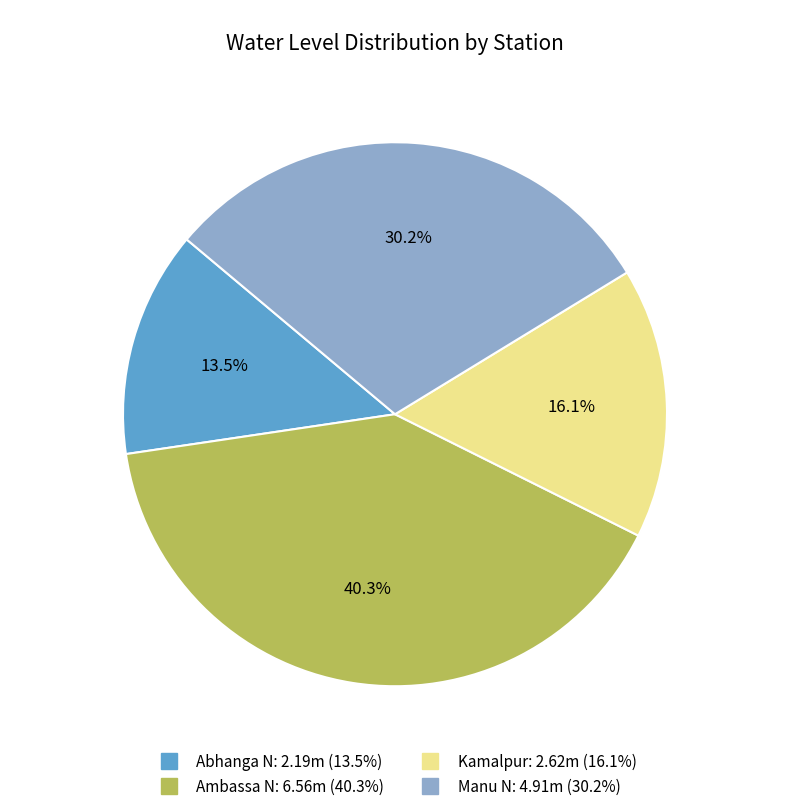

What portion of the pie excludes Ambassa N?

59.7%